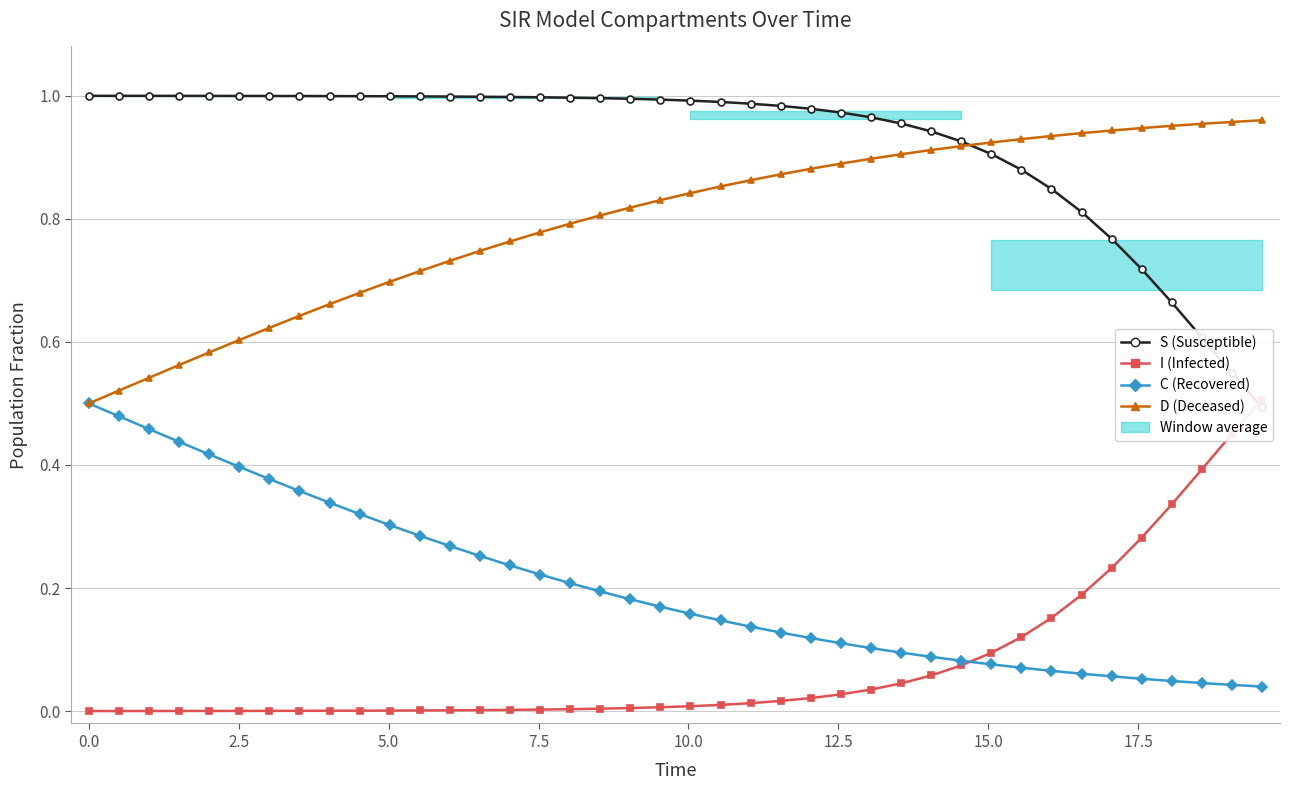

Is the value of C at 19 greater than the value of D at 27?

No